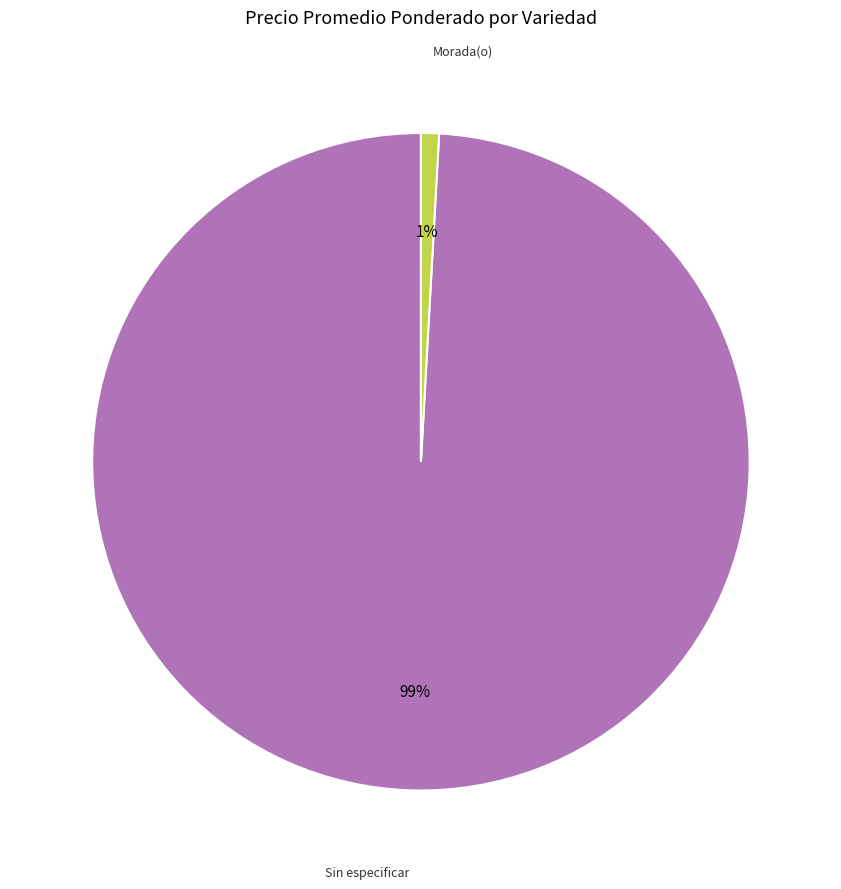

Is Sin especificar the majority of the pie?

No